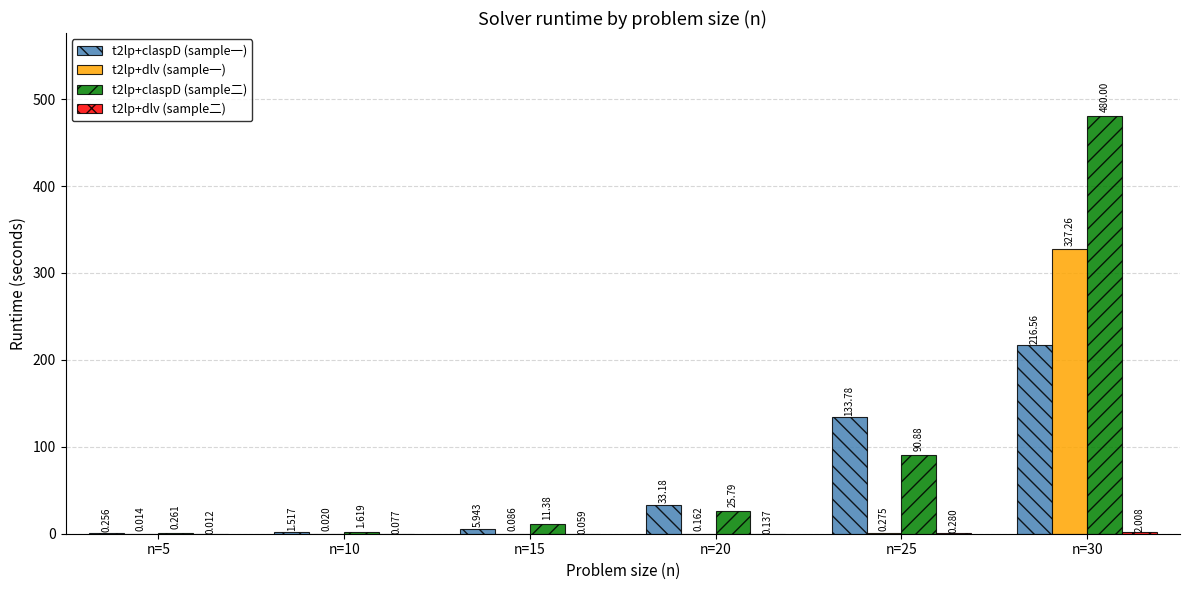

Is the value of t2lp+claspD (sample一) at n=25 greater than the value of t2lp+claspD (sample二) at n=30?

No